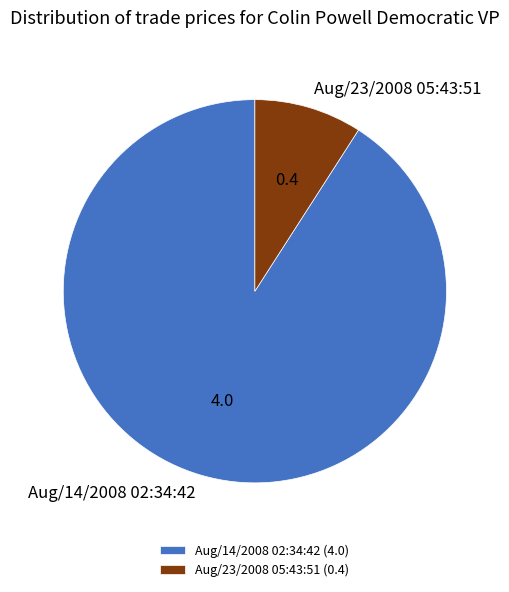

Is the sum of Aug/14/2008 02:34:42 and Aug/23/2008 05:43:51 greater than half?

Yes